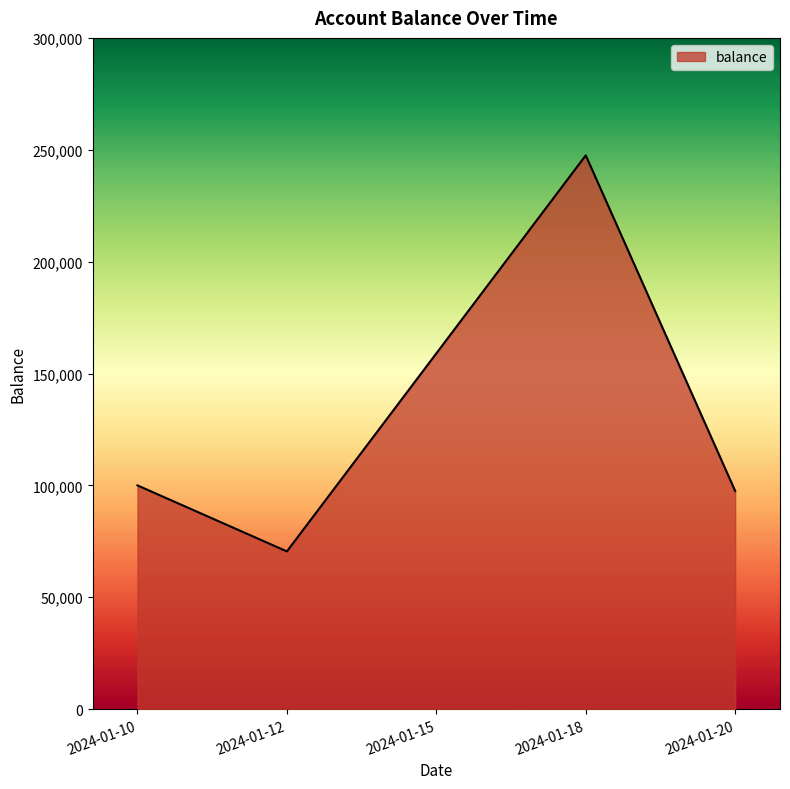

List the labels in order of value, largest first.

2024-01-18, 2024-01-15, 2024-01-10, 2024-01-20, 2024-01-12